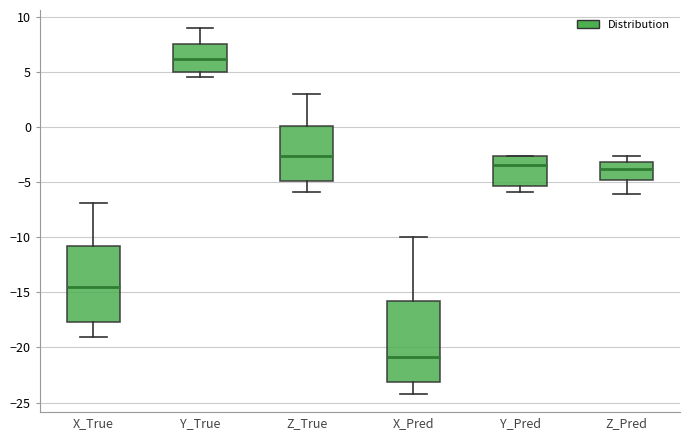

Where is the lower edge of the box for Z_Pred on the y-axis? The values are not printed on the chart, so give them approximately, as read against the axis.

-5.0